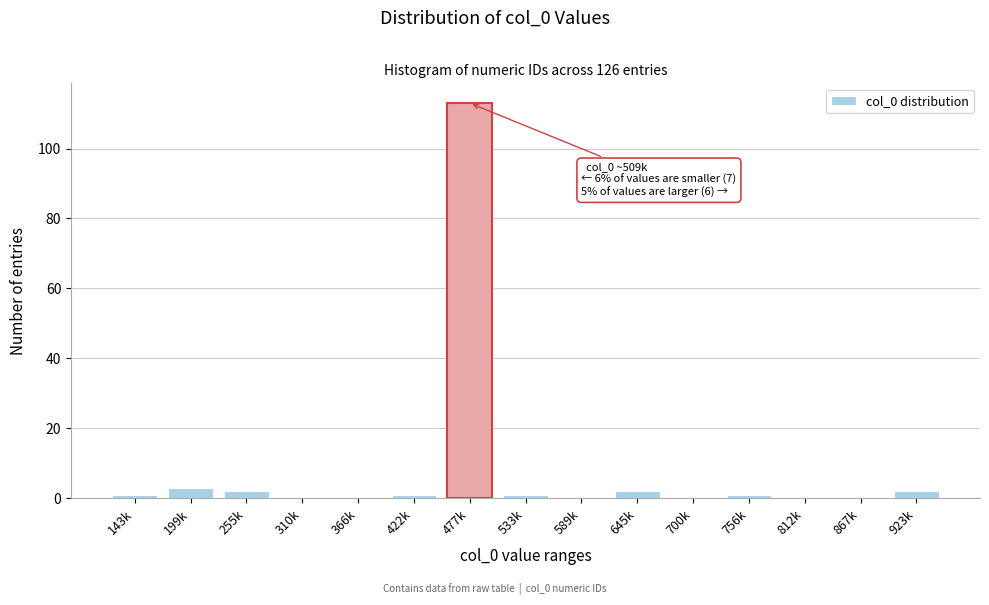

Reading left to right, transcribe all the data shown in this chart.

143k=1	199k=3	255k=2	310k=0	366k=0	422k=1	477k=113	533k=1	589k=0	645k=2	700k=0	756k=1	812k=0	867k=0	923k=2